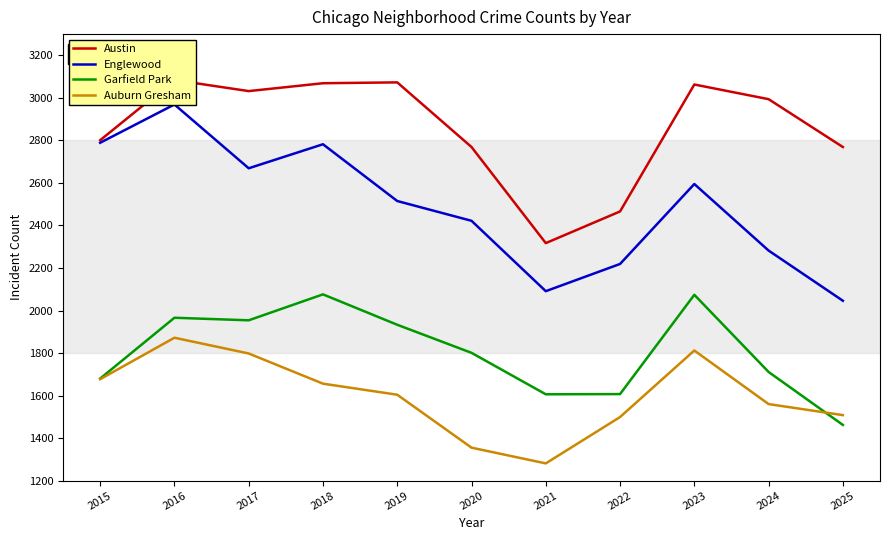

Is this an area chart (filled region under the line)?

No